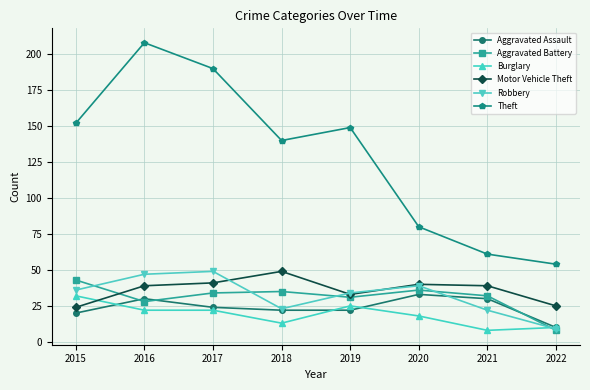

Where do Aggravated Battery and Robbery first cross each other?

2015 and 2016